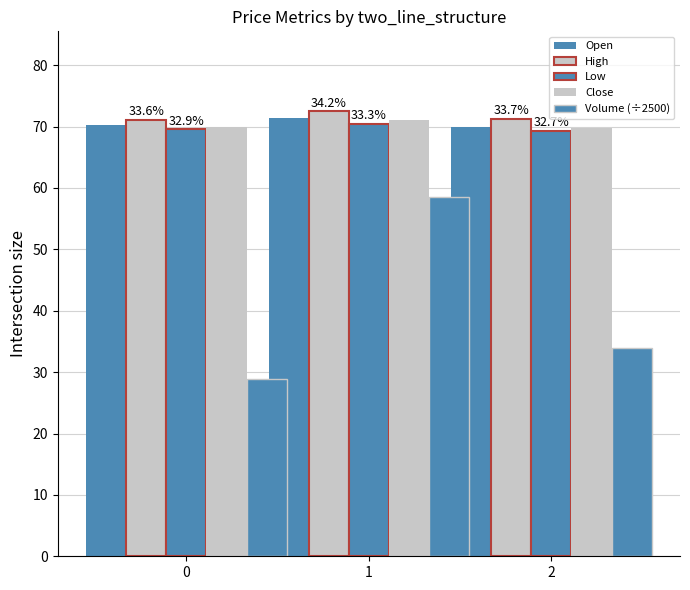

Which series has the widest spread of values?

Volume (÷2500)